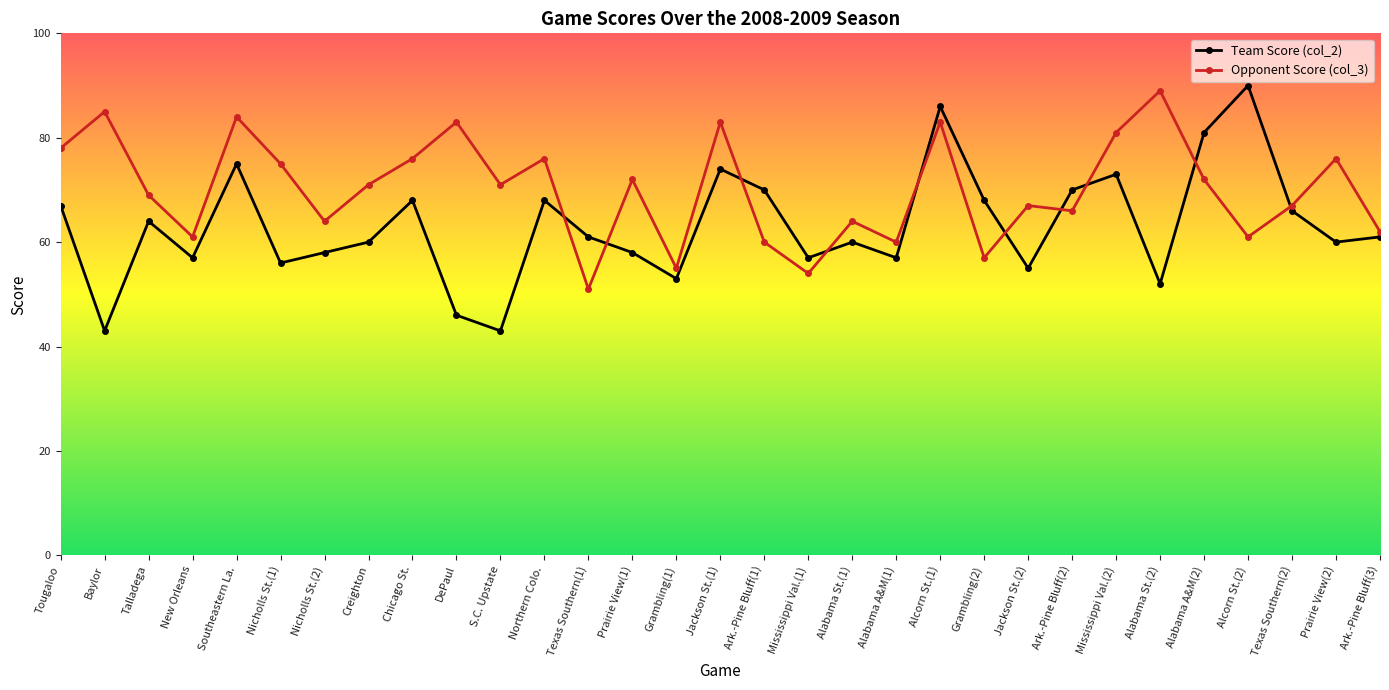

What position from the left is Prairie View(1)?

14